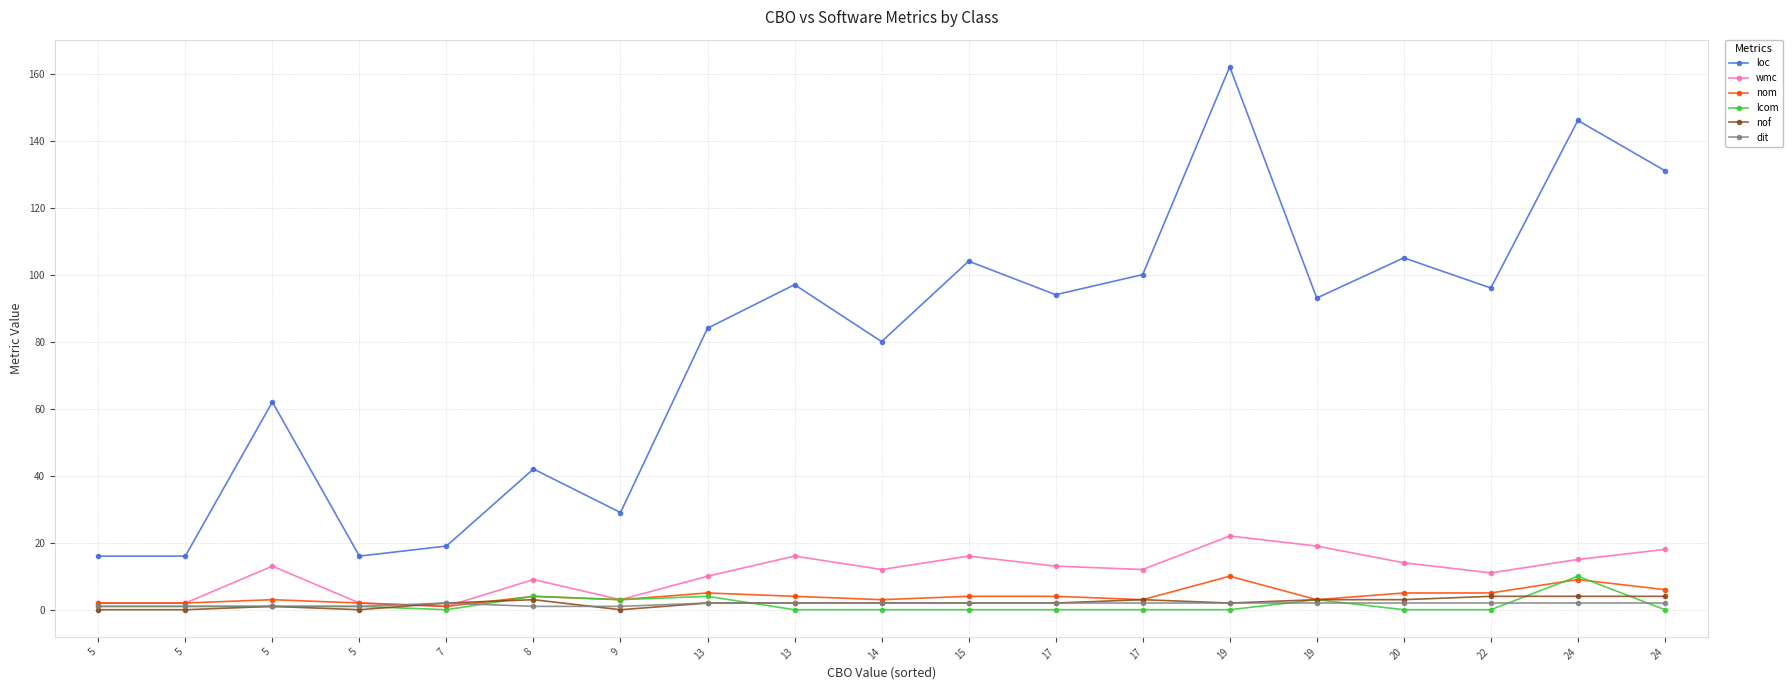

What are all the series names shown in the legend?

loc, wmc, nom, lcom, nof, dit